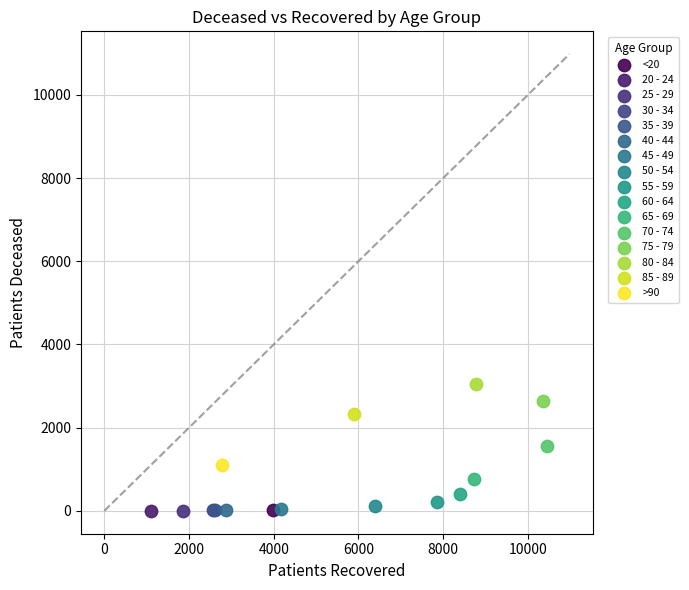

What are all the series names shown in the legend?

<20, 20 - 24, 25 - 29, 30 - 34, 35 - 39, 40 - 44, 45 - 49, 50 - 54, 55 - 59, 60 - 64, 65 - 69, 70 - 74, 75 - 79, 80 - 84, 85 - 89, >90